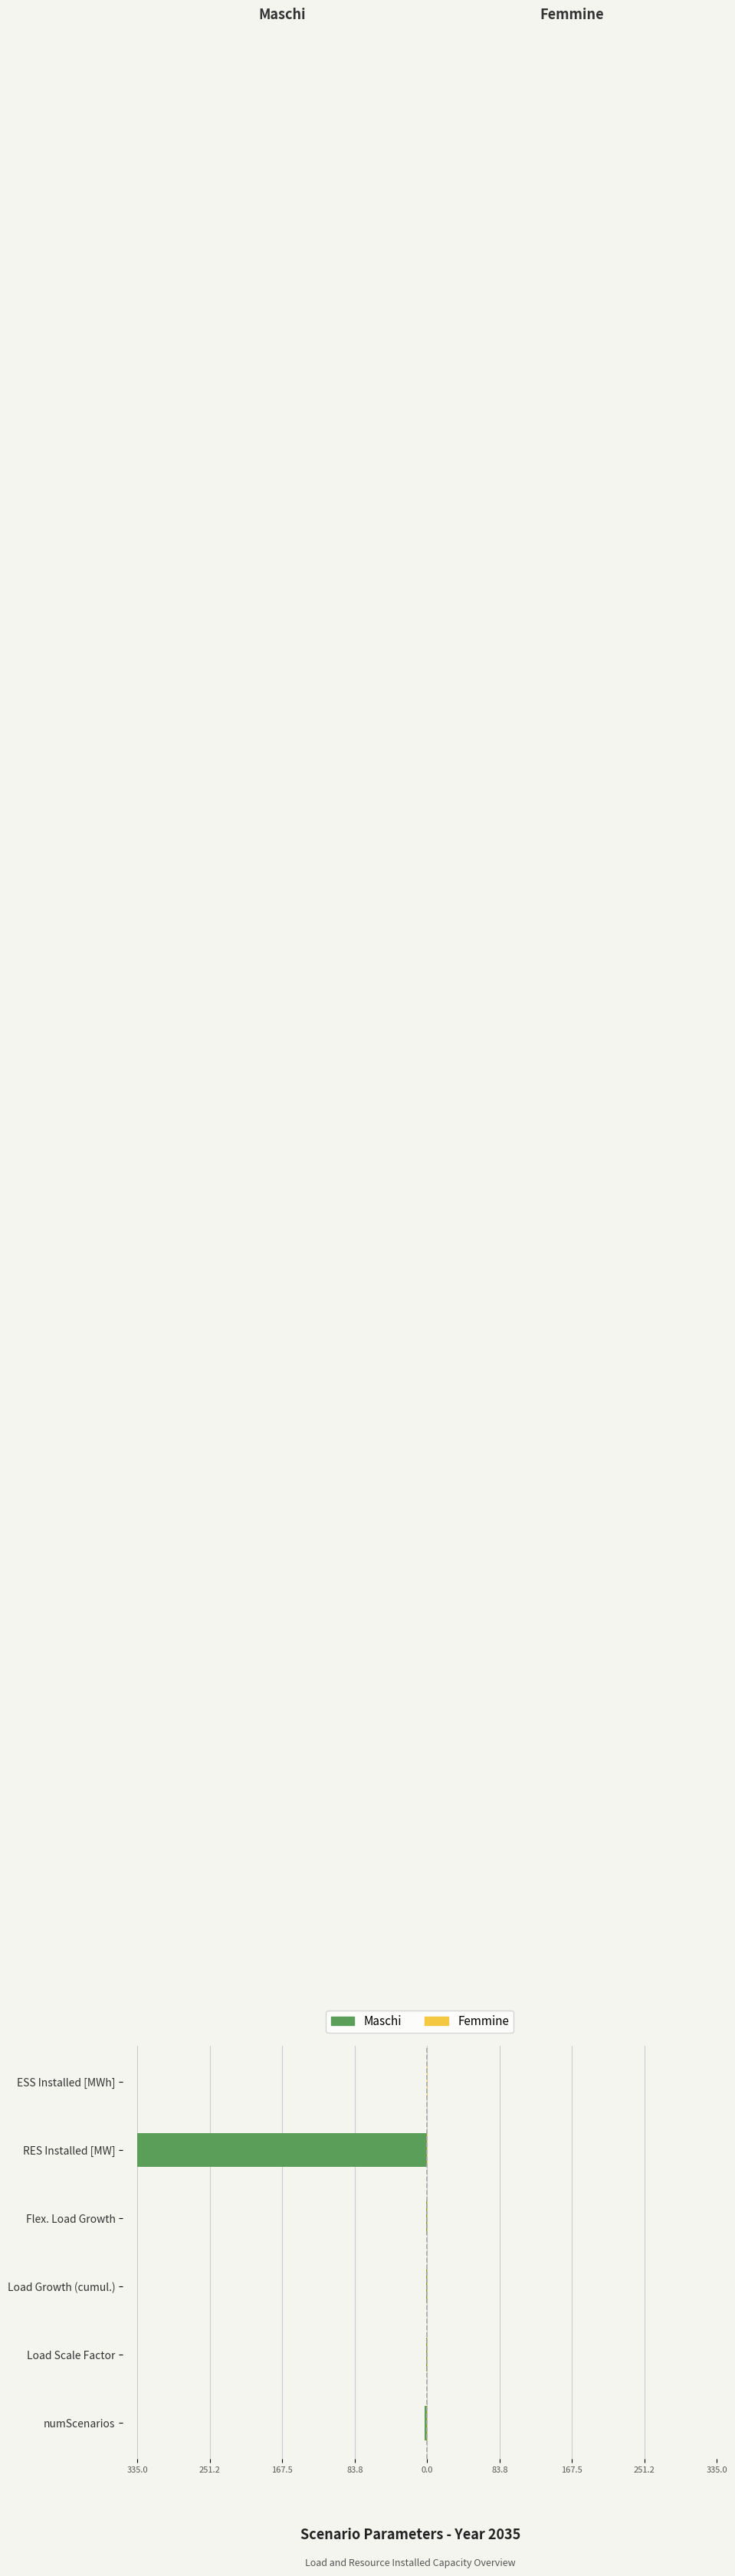

What value does the Maschi series have at Flex. Load Growth?

-1.4